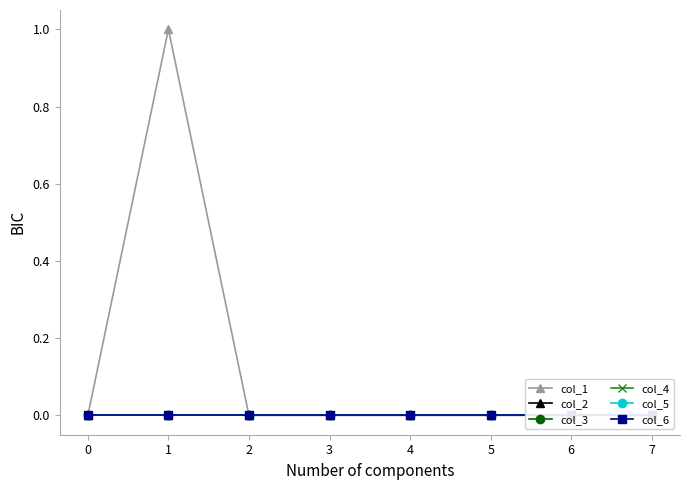

True or false: col_1 and col_5 intersect in this chart.

False